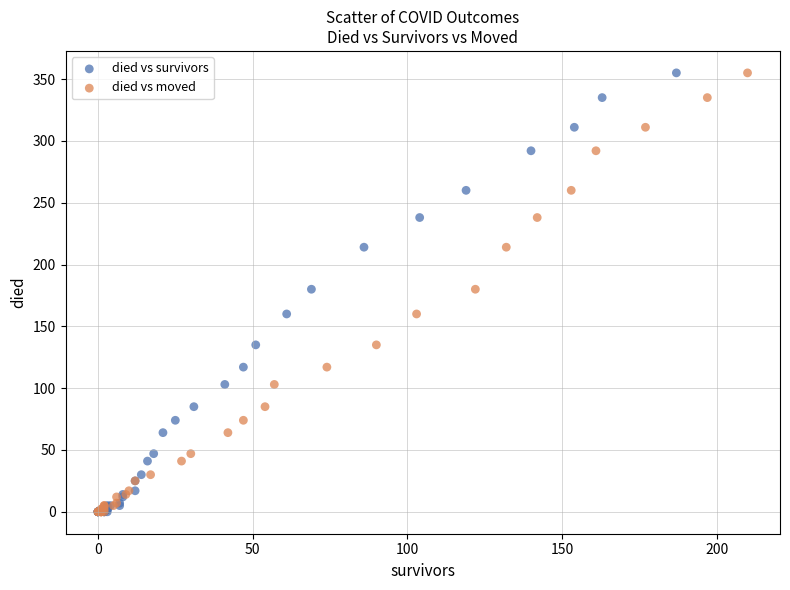

What are all the series names shown in the legend?

died vs survivors, died vs moved